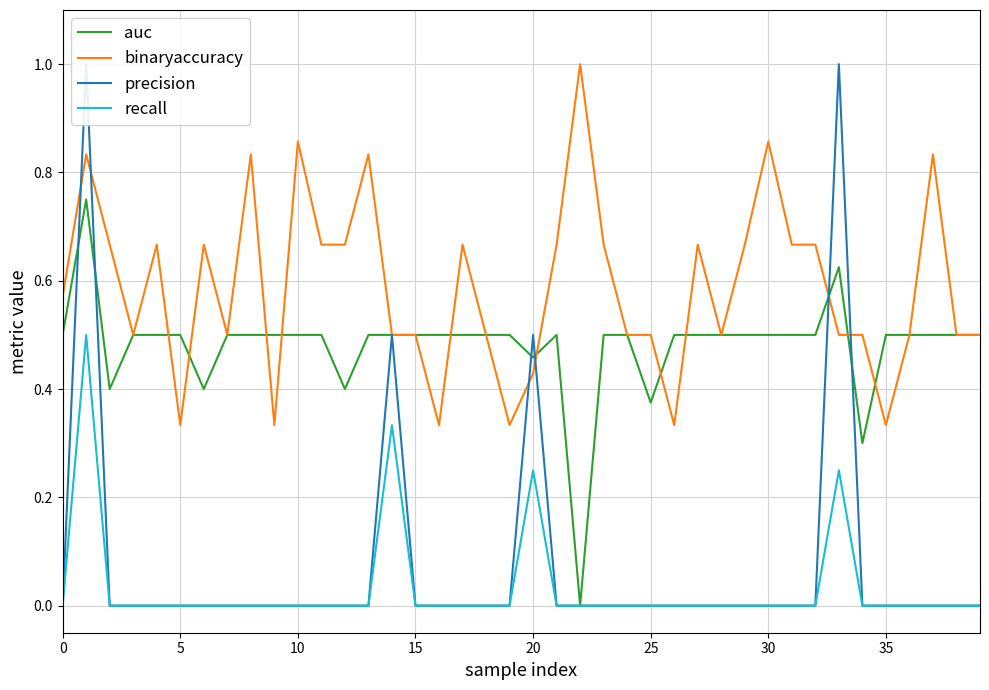

Which series has the largest total across all categories?

binaryaccuracy